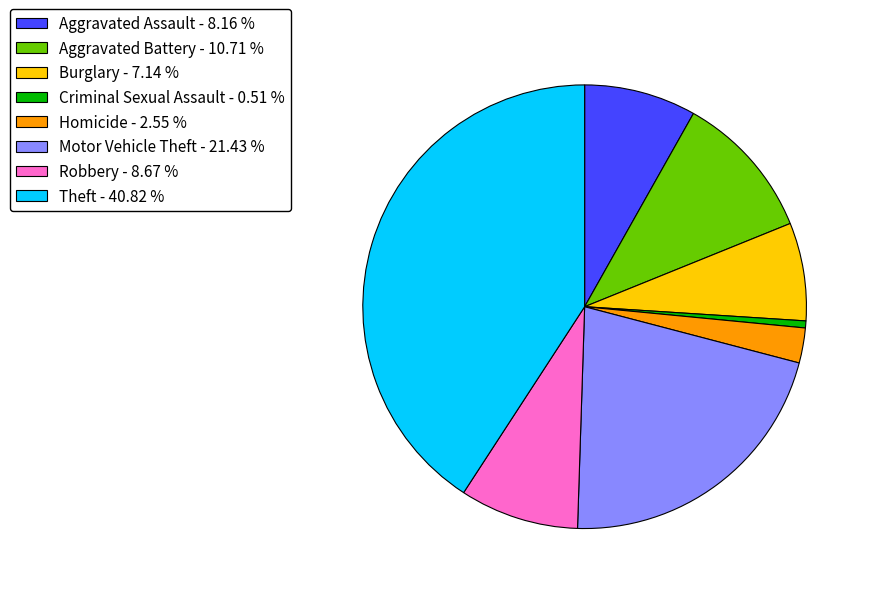

The Criminal Sexual Assault slice represents 11% of the pie. True or false?

False